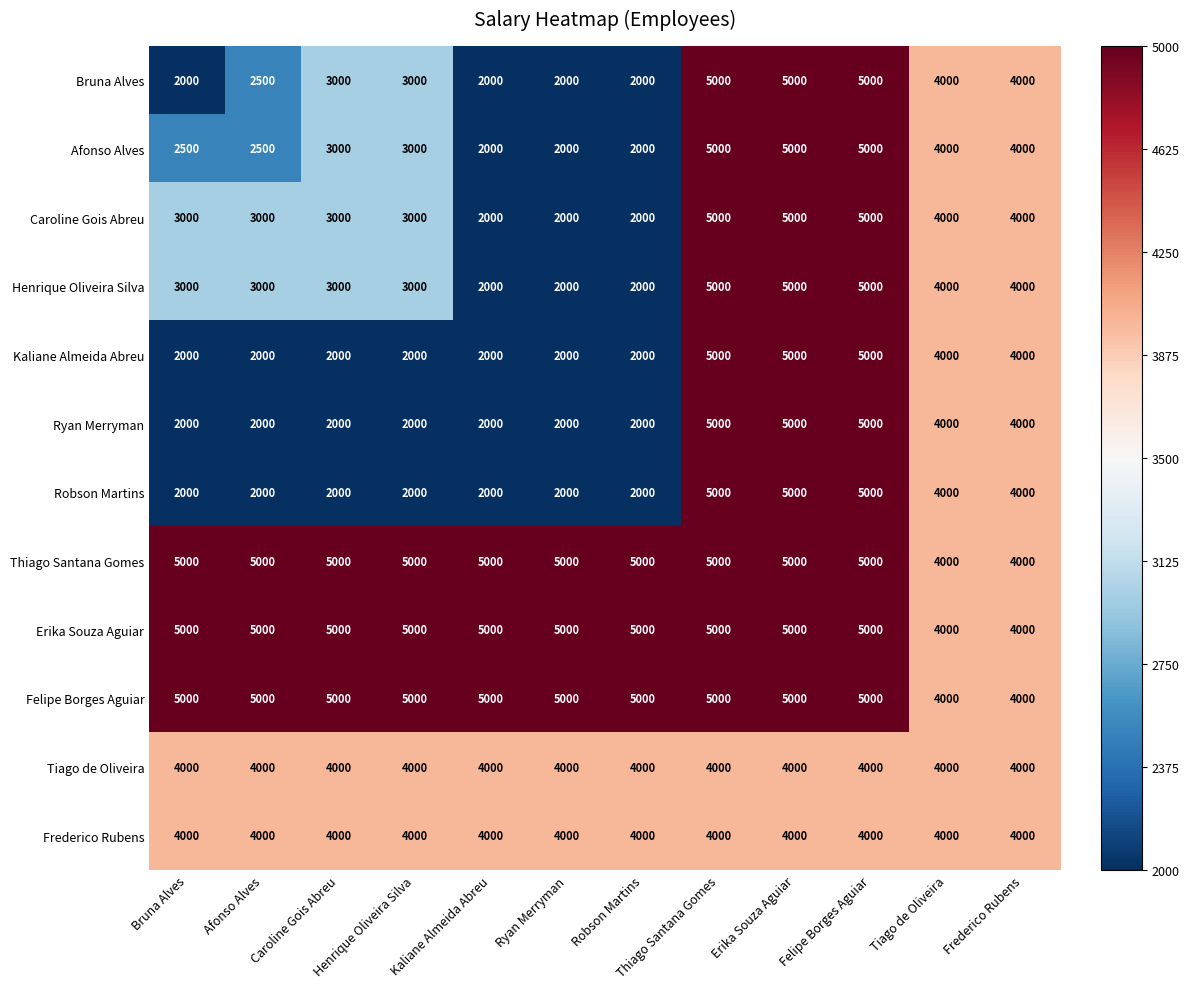

What is the difference between the highest and lowest values at Afonso Alves?

3000